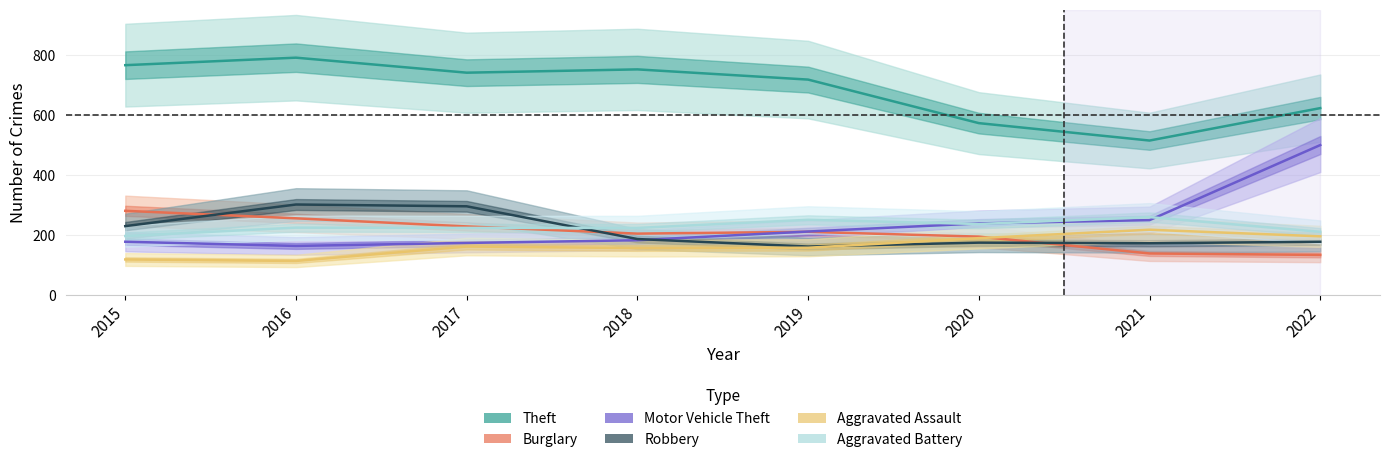

Does the chart have visible grid lines?

Yes